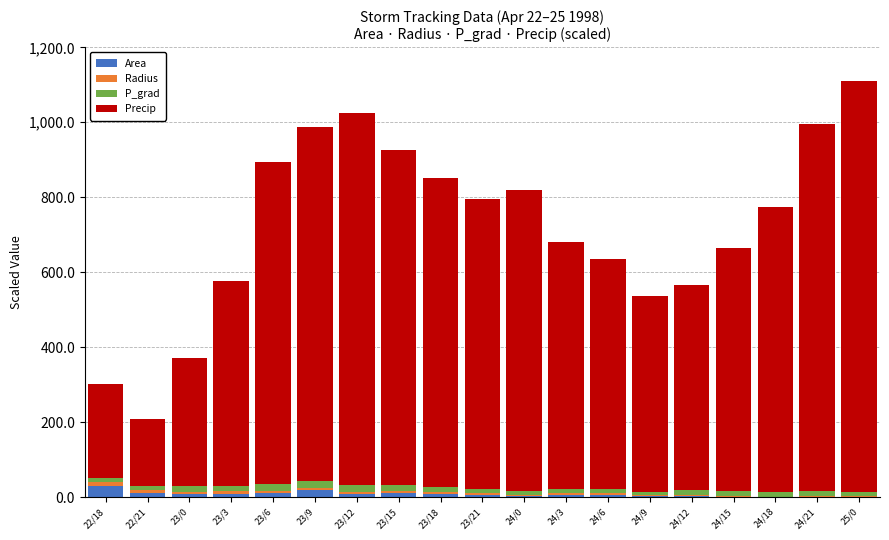

Are the bars horizontal?

No